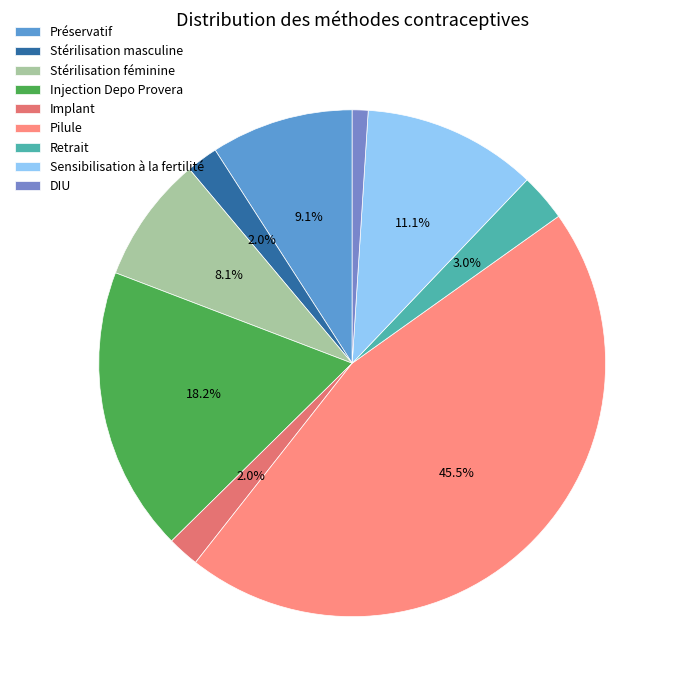

The Injection Depo Provera slice represents 18% of the pie. True or false?

True